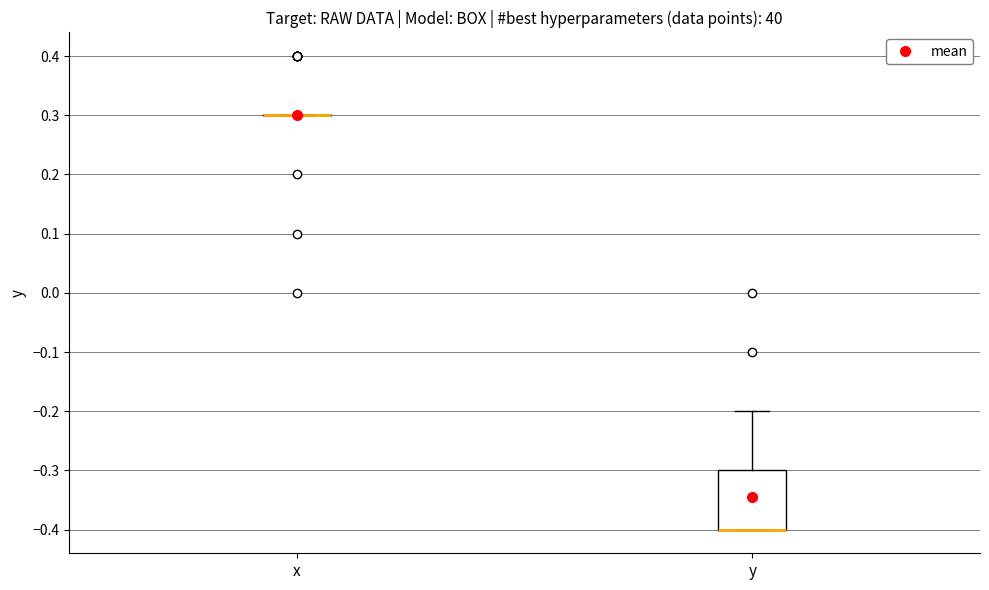

Which box is the tallest, from its lower edge to its upper edge?

y